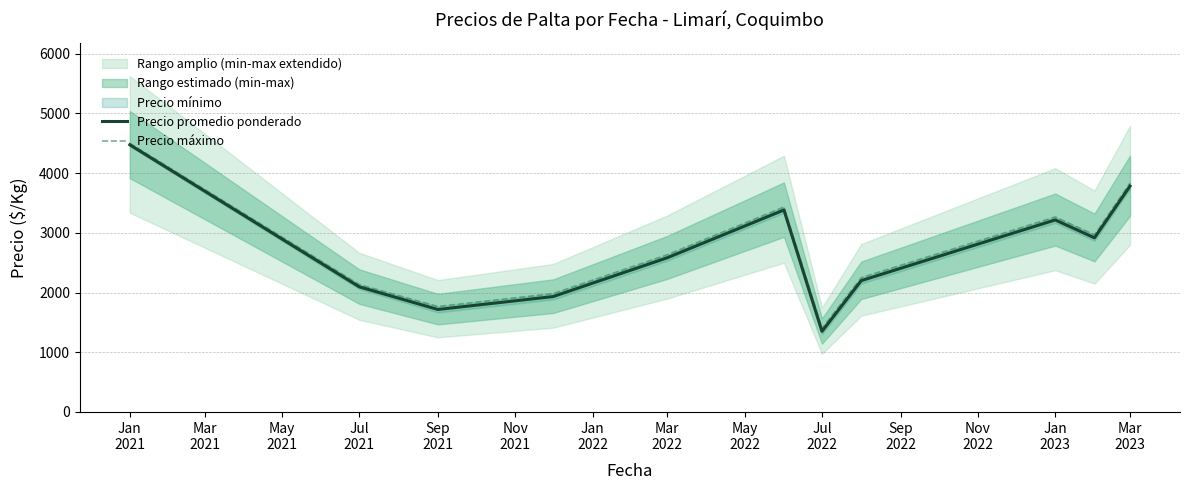

What is the value of the Precio máximo point at the 10th from the left?

2966.7